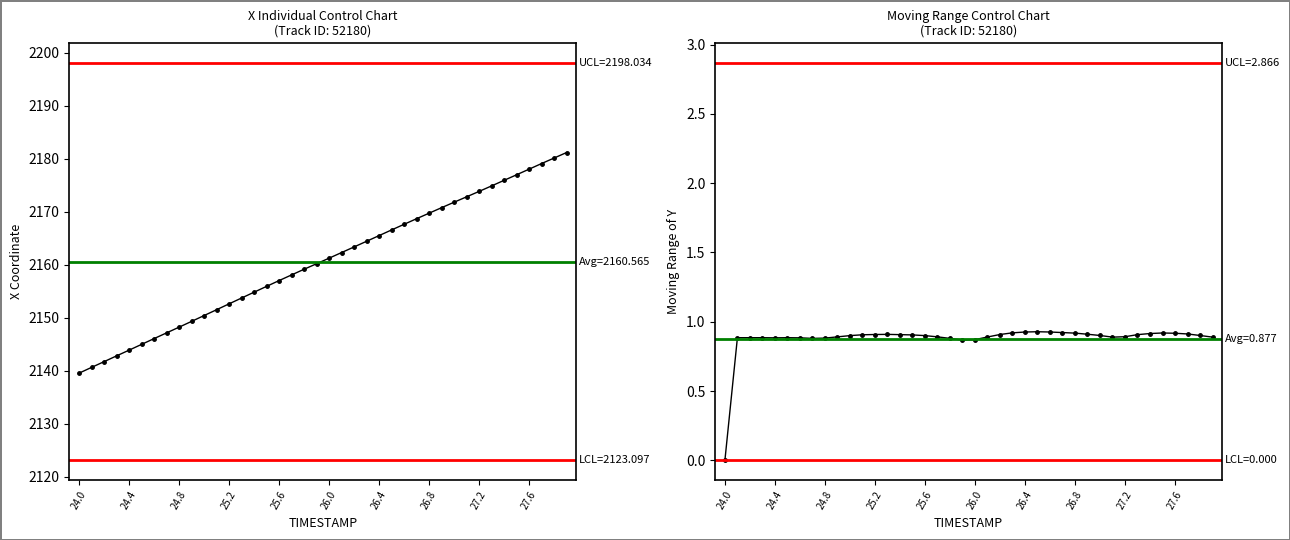

Reading left to right, transcribe all the data shown in this chart.

X Coordinate: 2139.5	2140.6	2141.7	2142.8	2143.9	2145.0	2146.1	2147.1	2148.2	2149.3	2150.4	2151.5	2152.6	2153.7	2154.8	2155.9	2157.0	2158.1	2159.2	2160.2	2161.2	2162.3	2163.4	2164.4	2165.5	2166.6	2167.6	2168.7	2169.7	2170.8	2171.8	2172.8	2173.8	2174.9	2175.9	2177.0	2178.0	2179.1	2180.1	2181.2
Moving Range of Y: 0.0	0.9	0.9	0.9	0.9	0.9	0.9	0.9	0.9	0.9	0.9	0.9	0.9	0.9	0.9	0.9	0.9	0.9	0.9	0.9	0.9	0.9	0.9	0.9	0.9	0.9	0.9	0.9	0.9	0.9	0.9	0.9	0.9	0.9	0.9	0.9	0.9	0.9	0.9	0.9